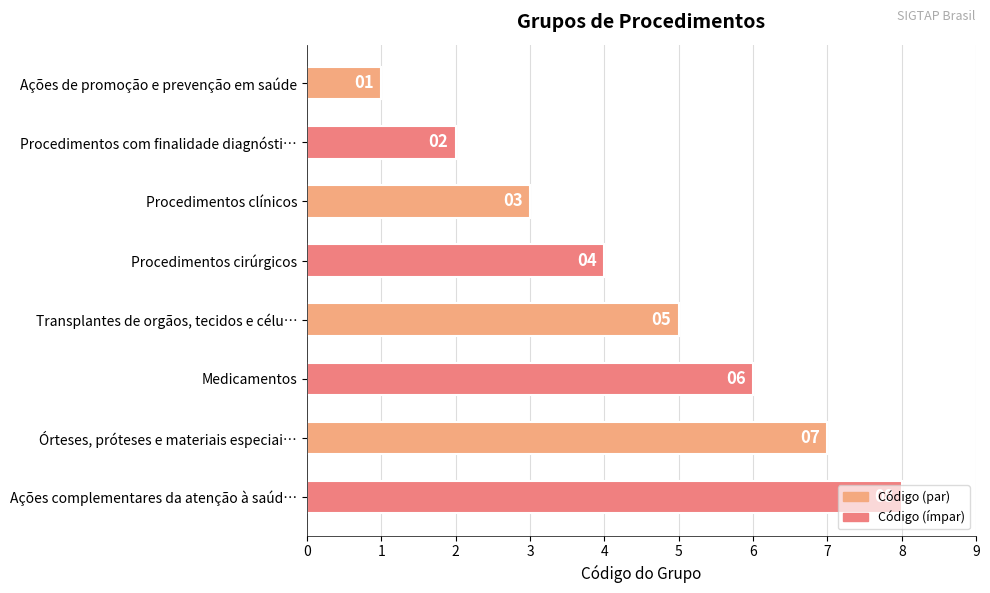

List the labels in order of value, largest first.

Ações complementares da atenção à saúd…, Órteses, próteses e materiais especiai…, Medicamentos, Transplantes de orgãos, tecidos e célu…, Procedimentos cirúrgicos, Procedimentos clínicos, Procedimentos com finalidade diagnósti…, Ações de promoção e prevenção em saúde